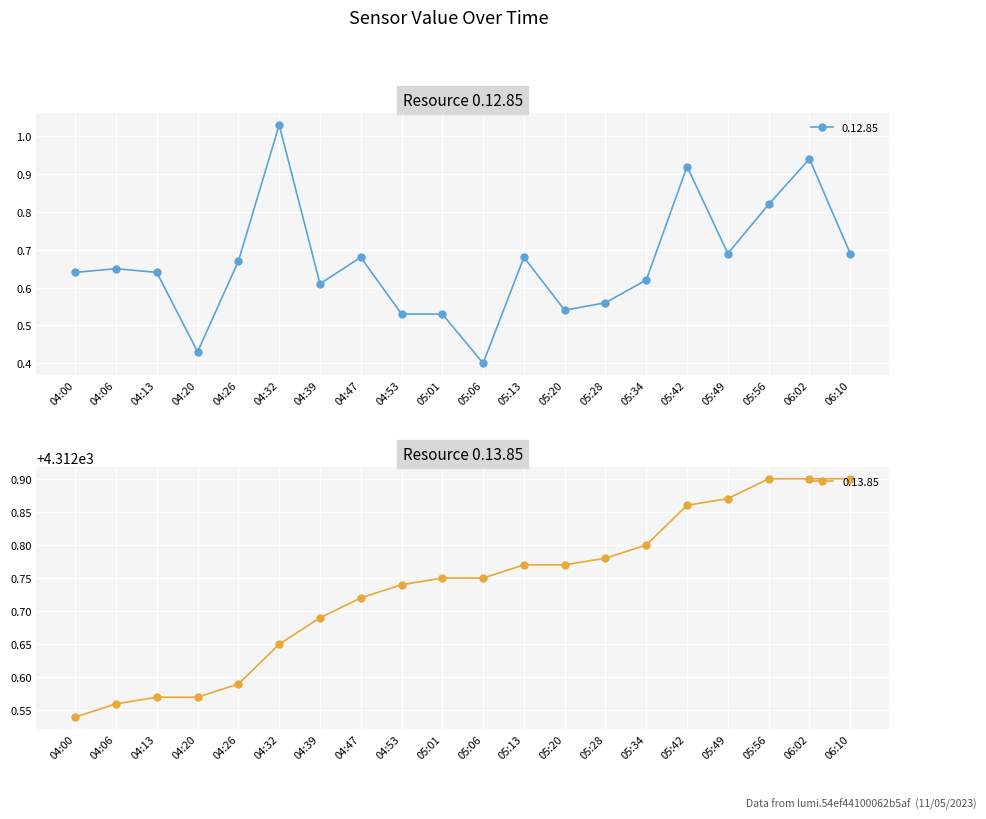

Is the value of 0.13.85 at 04:06 greater than the value of 0.12.85 at 04:00?

Yes